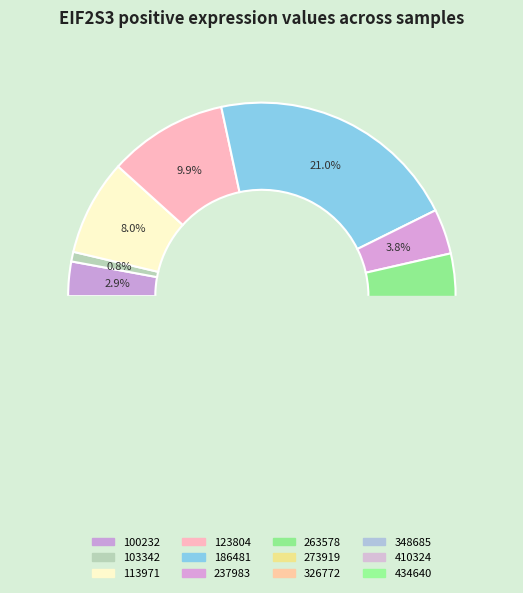

Is it true that 326772 is 1% of the pie?

False